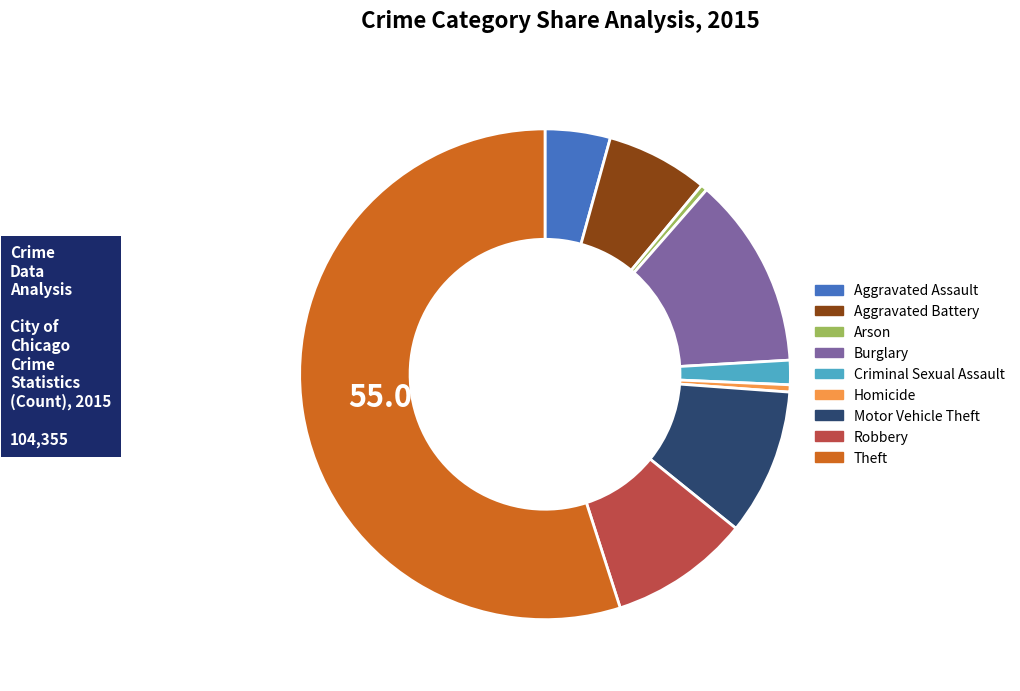

Which has a higher value, Theft or Arson?

Theft